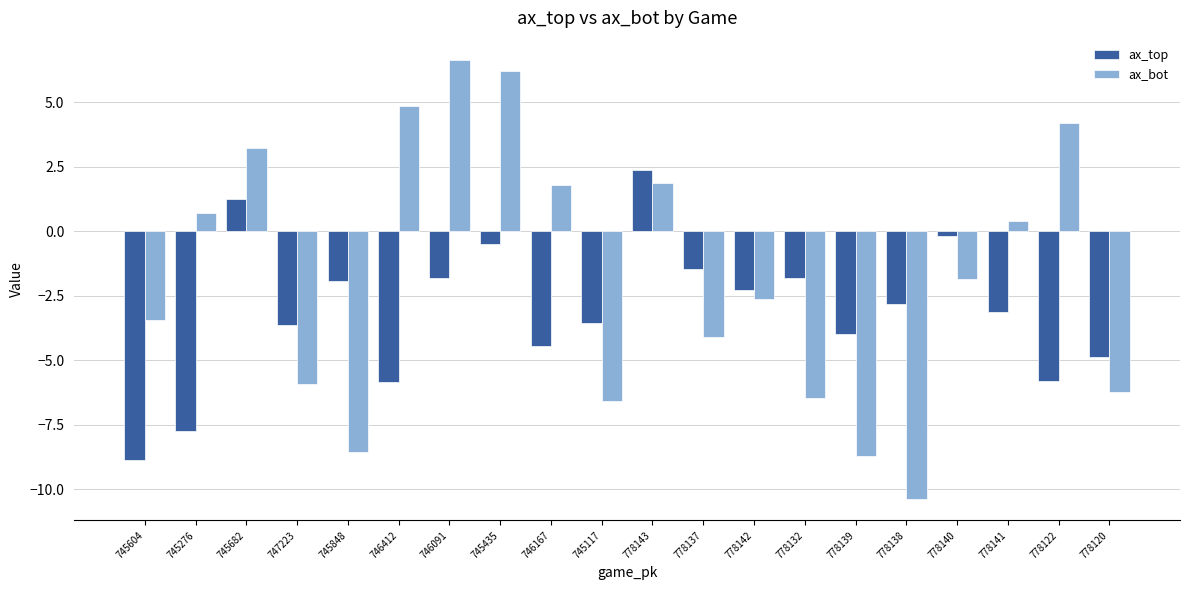

How many data points in ax_bot are above -1?

9